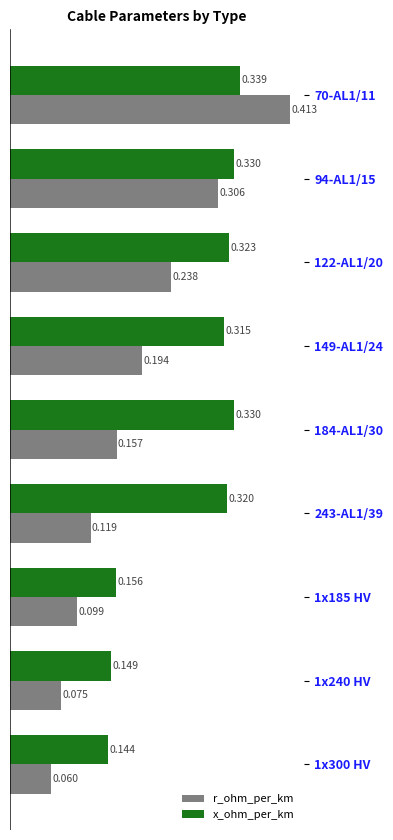

Which series has the widest spread of values?

r_ohm_per_km